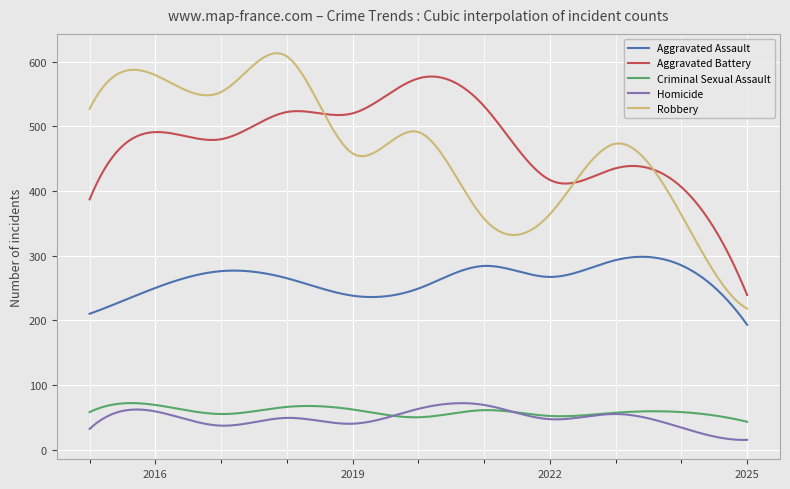

What is the highest value of the Criminal Sexual Assault series?

71.9